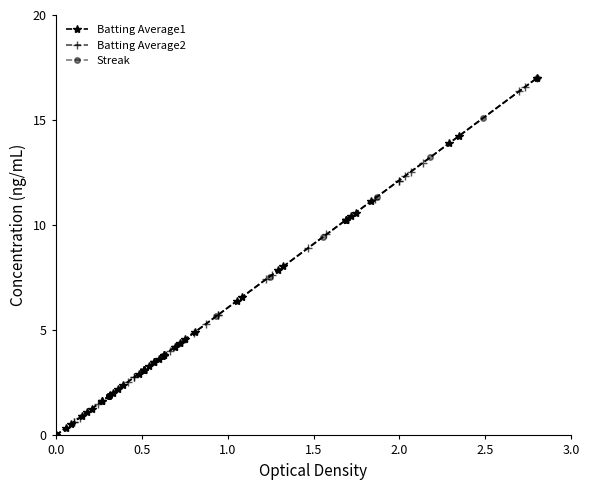

How many lines are shown in the chart?

3